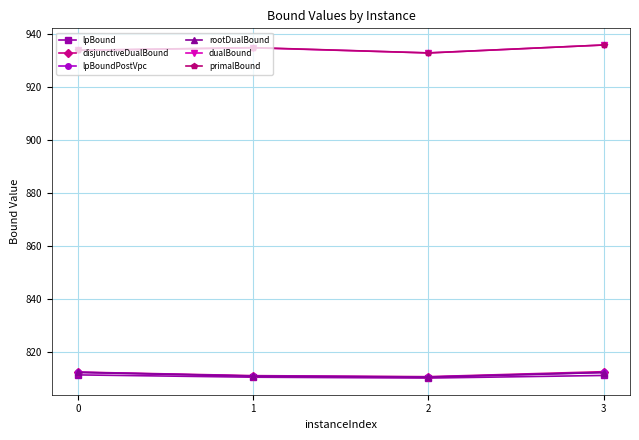

At how many categories does at least one series exceed 889?

4